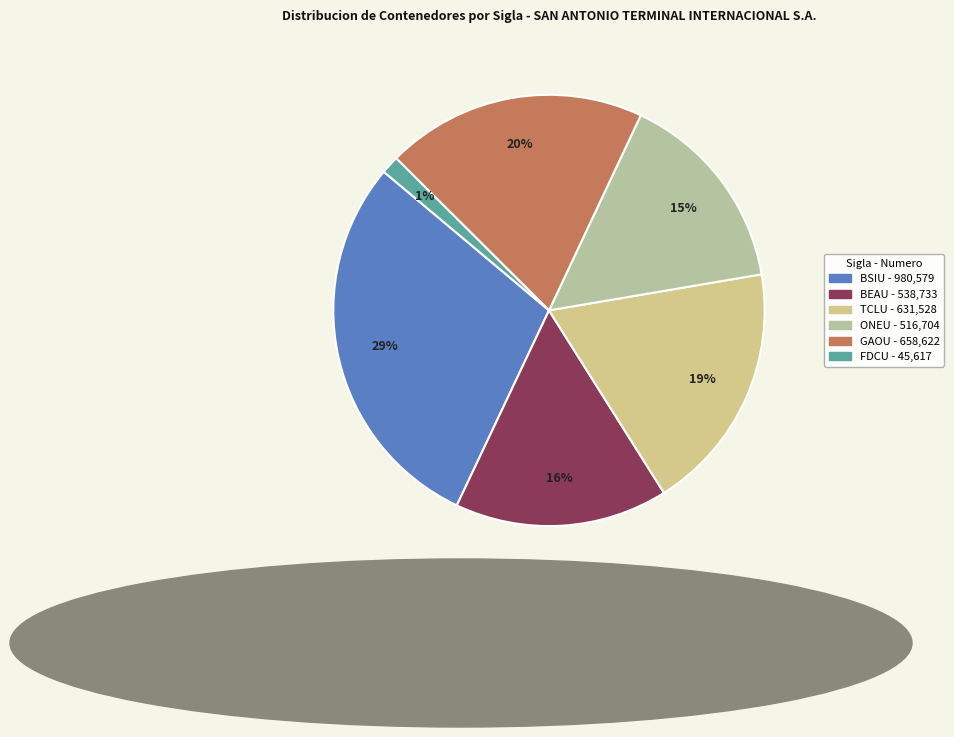

Does any single category account for the majority?

No